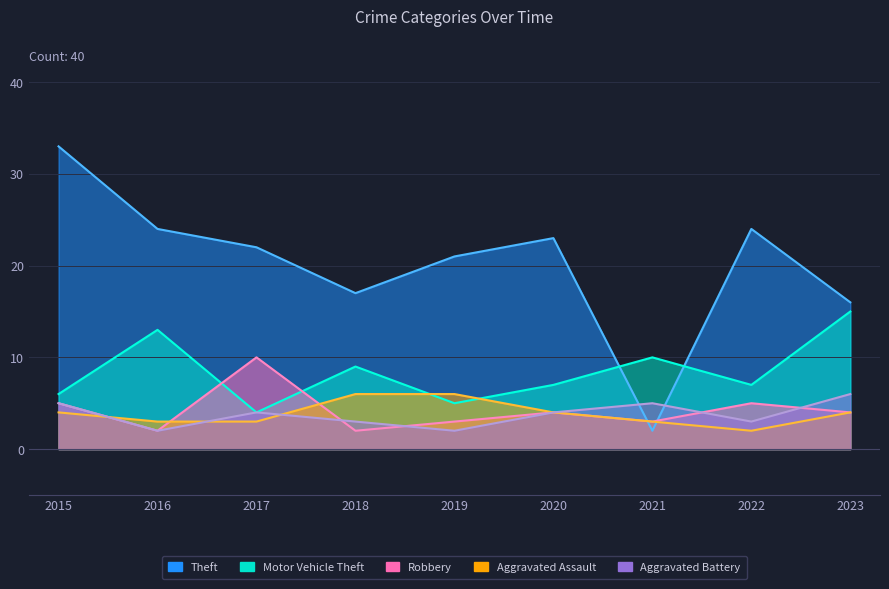

Which category has the highest value across all series?

2015